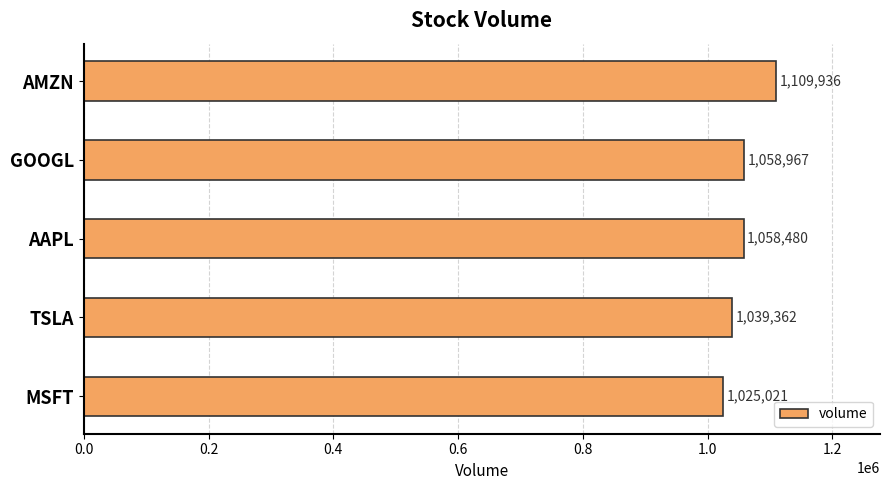

Reading top to bottom, what are all the values shown in this chart?

AMZN=1109936	GOOGL=1058967	AAPL=1058480	TSLA=1039362	MSFT=1025021